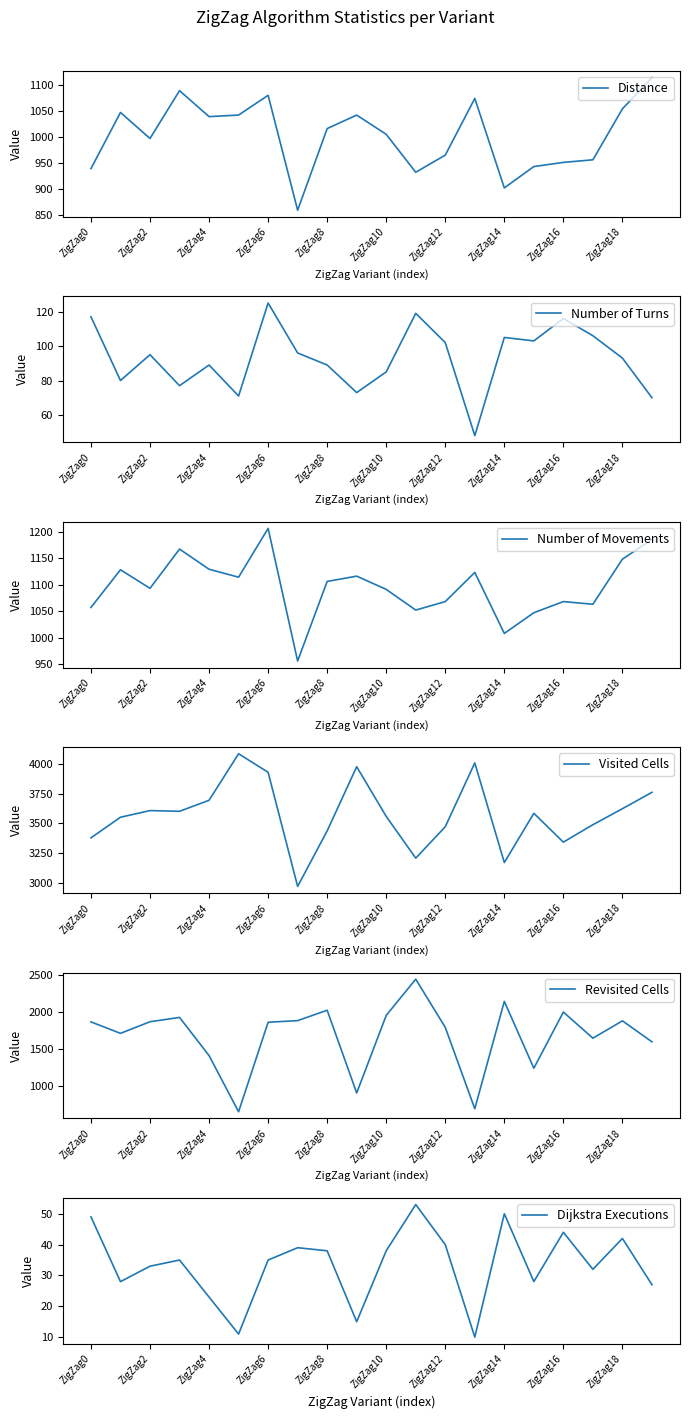

Which series has the largest total across all categories?

Visited Cells